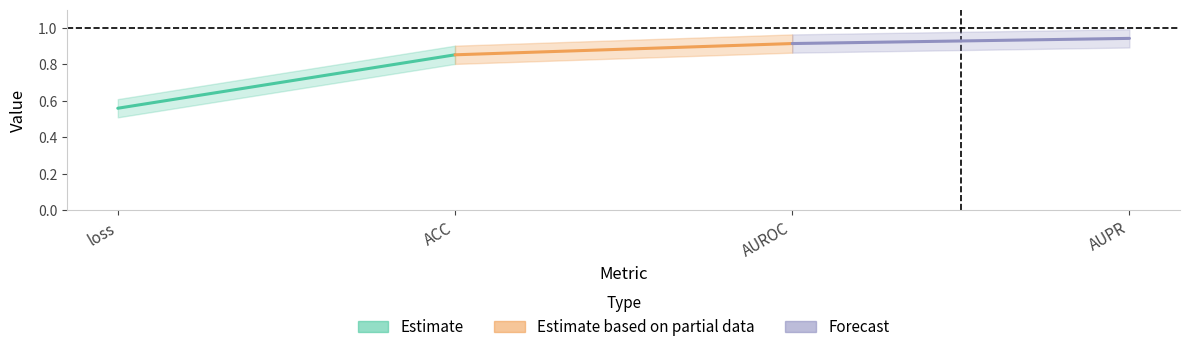

Rank the series at ACC from highest to lowest value.

Forecast, Estimate based on partial data, Estimate